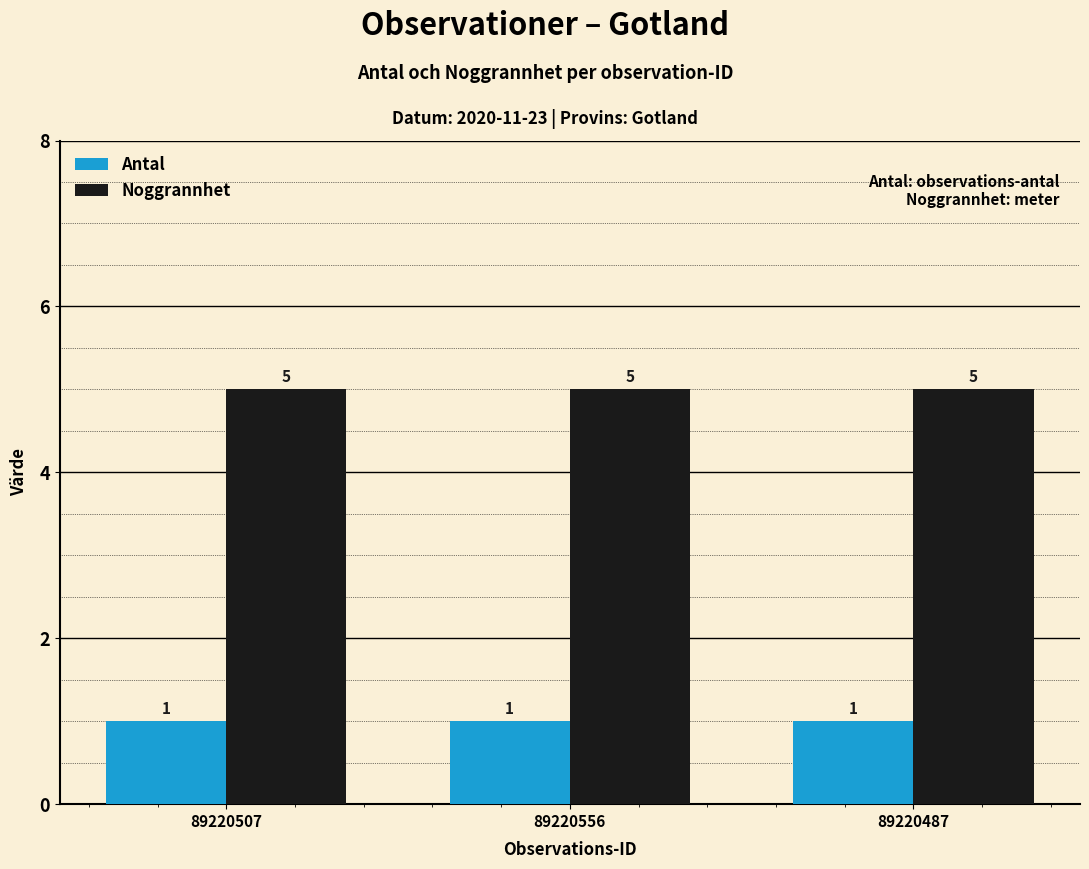

What is the spread (max minus min) of values at 89220487?

4